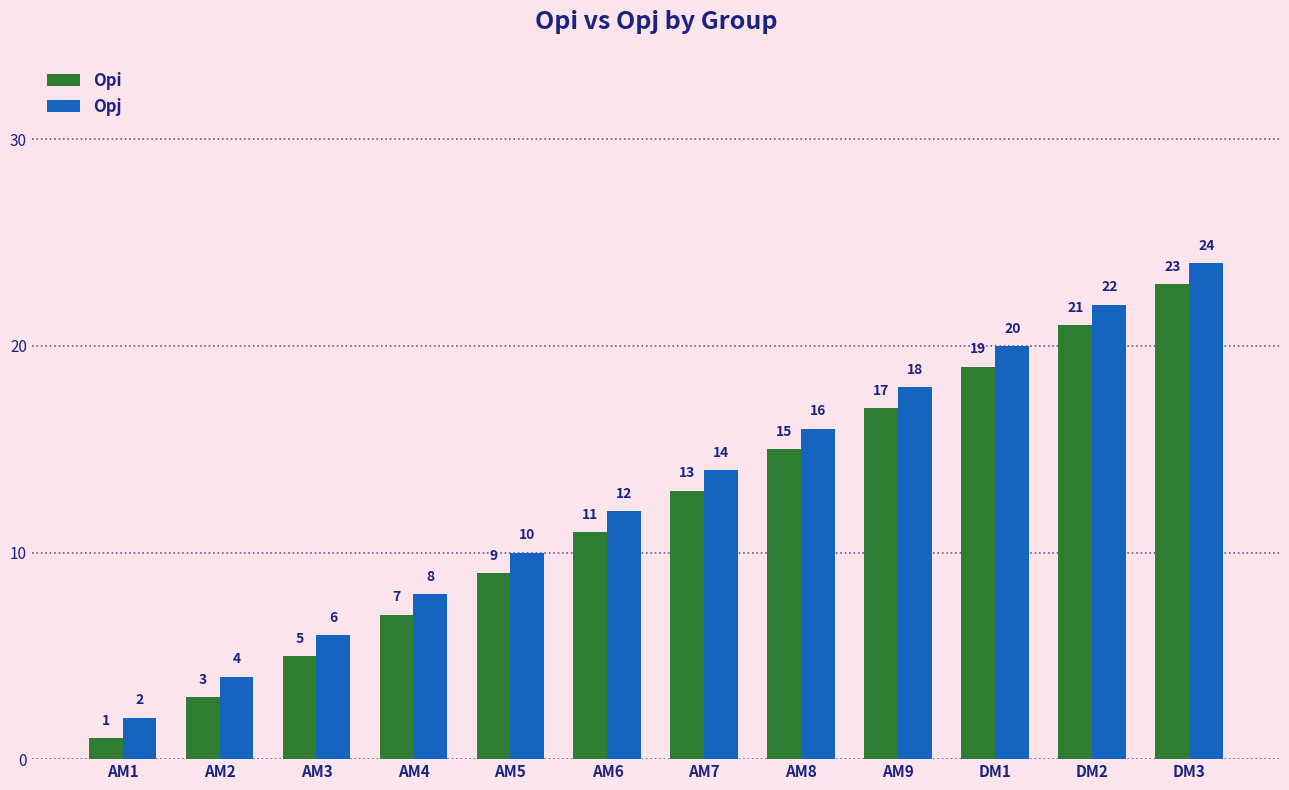

The Opi series shows 7 at AM3. True or false?

False